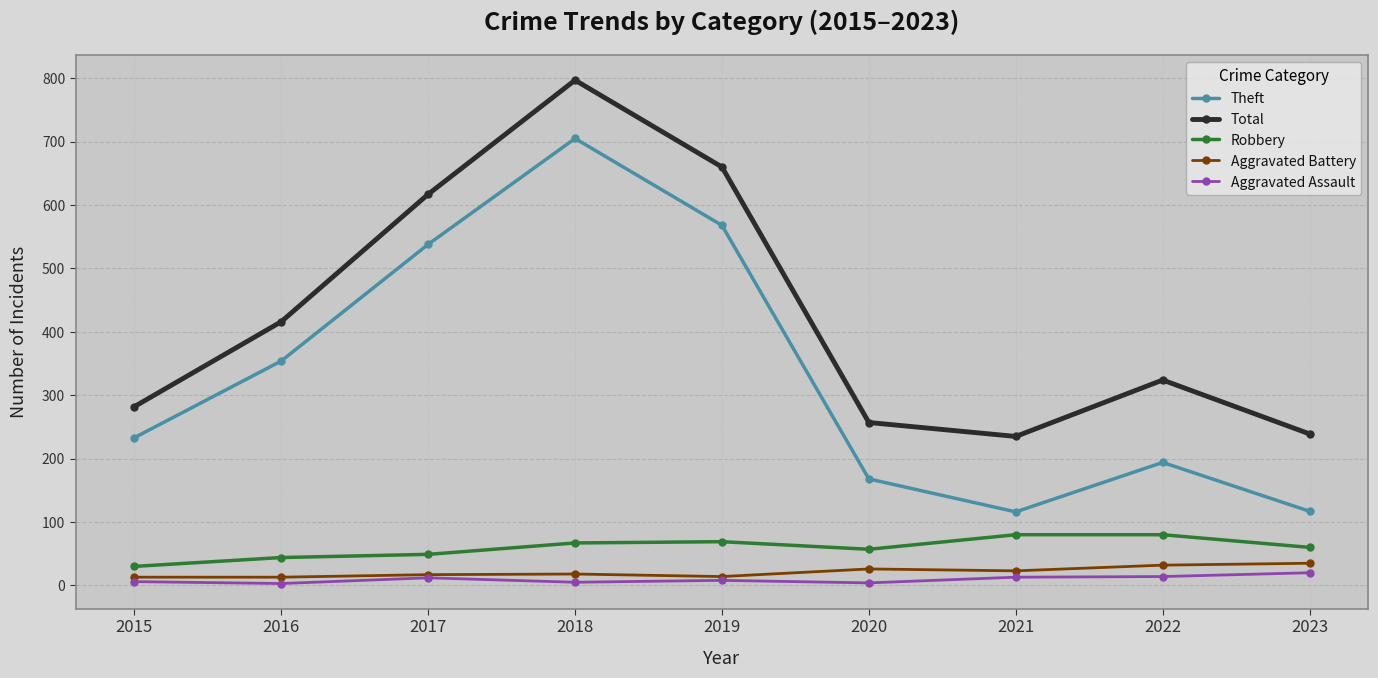

What are all the series names shown in the legend?

Theft, Total, Robbery, Aggravated Battery, Aggravated Assault